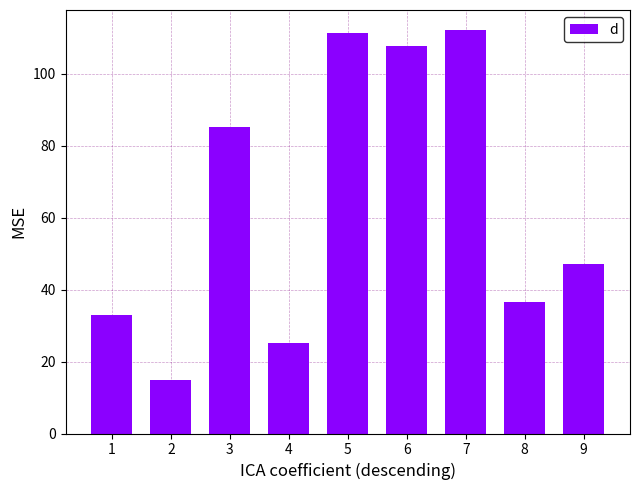

What is the maximum value shown in the chart?

112.1